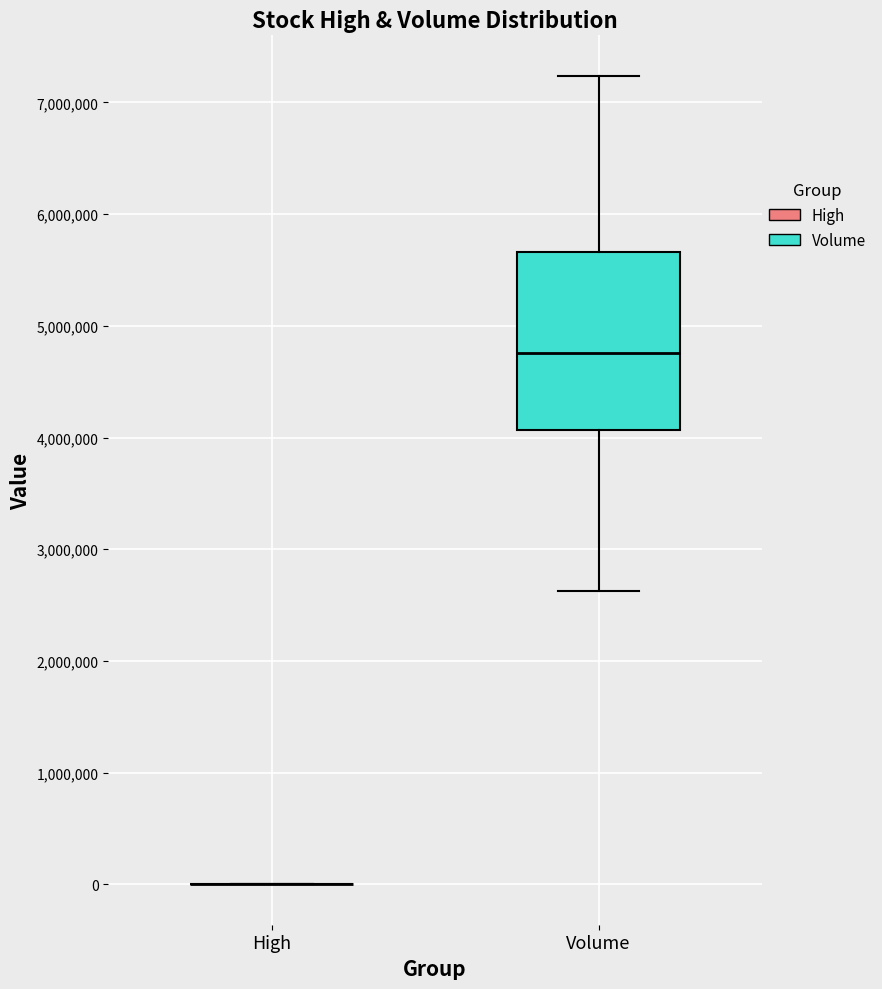

Comparing the boxes themselves (not the whiskers), which one is the tallest?

Volume